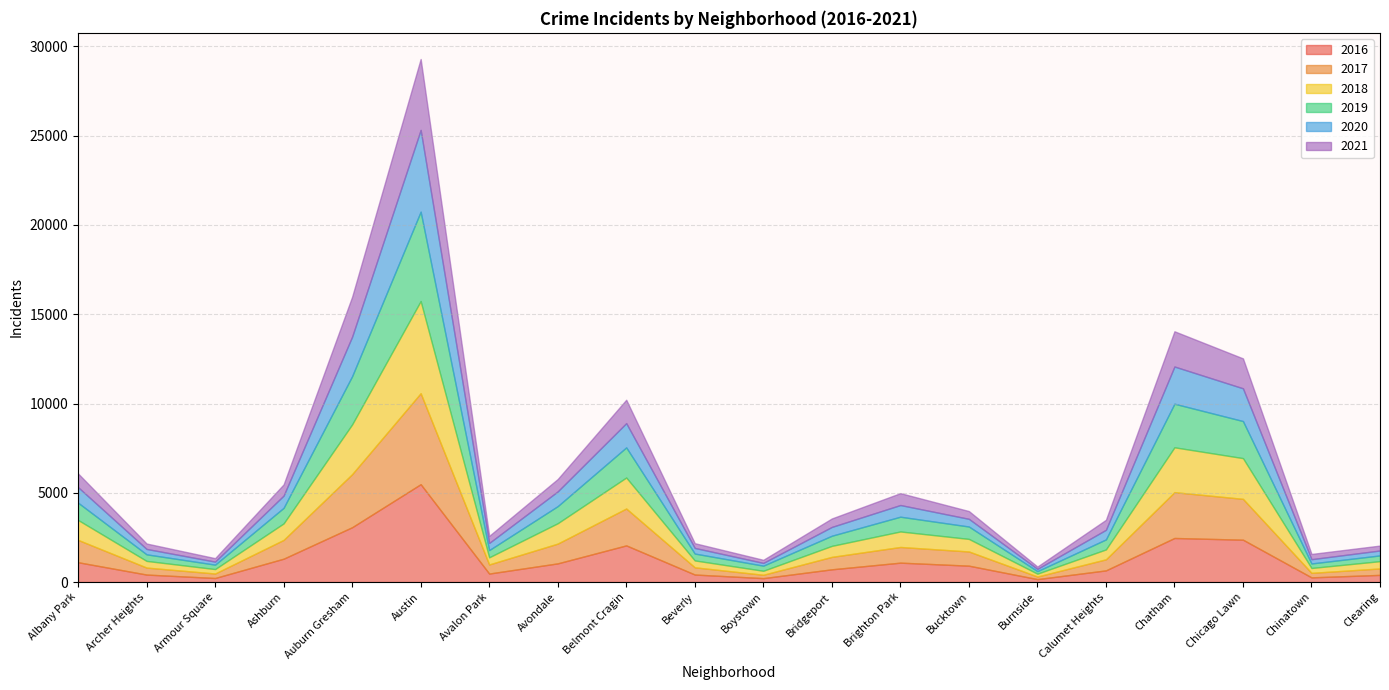

True or false: 2016 has a value of 352 at Calumet Heights.

False